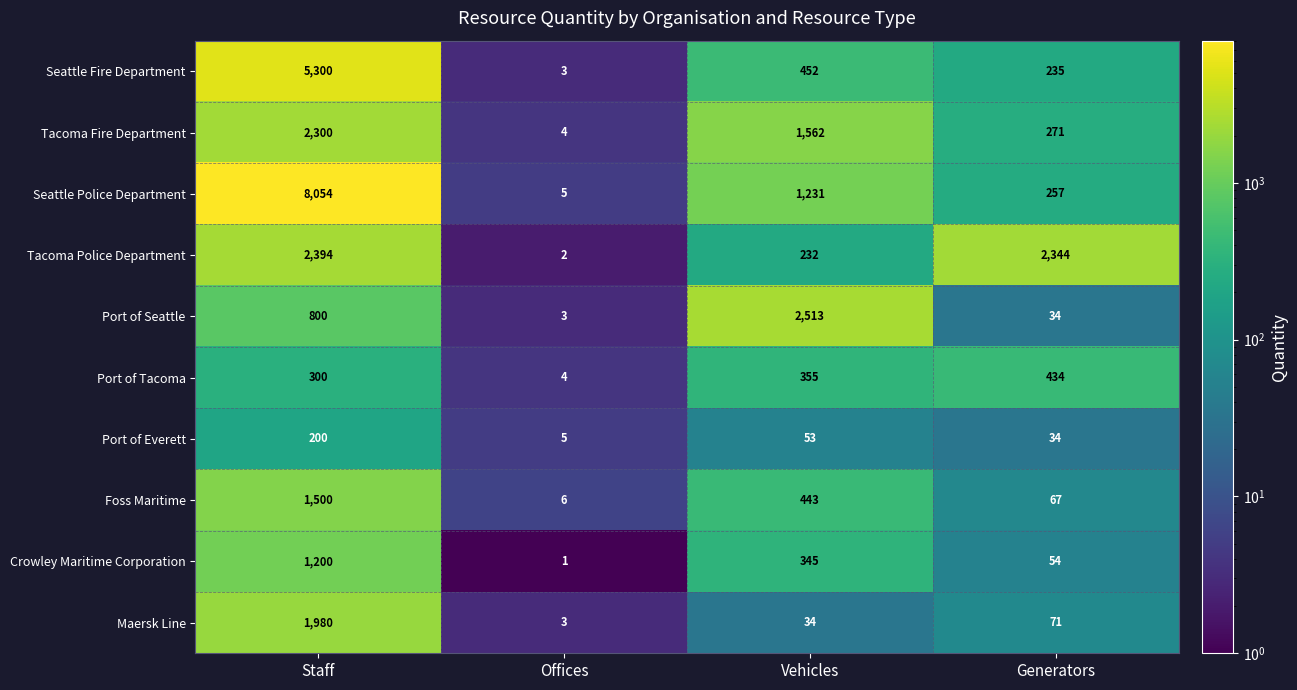

Rank the series by their maximum value, from lowest to highest.

Port of Everett, Port of Tacoma, Crowley Maritime Corporation, Foss Maritime, Maersk Line, Tacoma Fire Department, Tacoma Police Department, Port of Seattle, Seattle Fire Department, Seattle Police Department